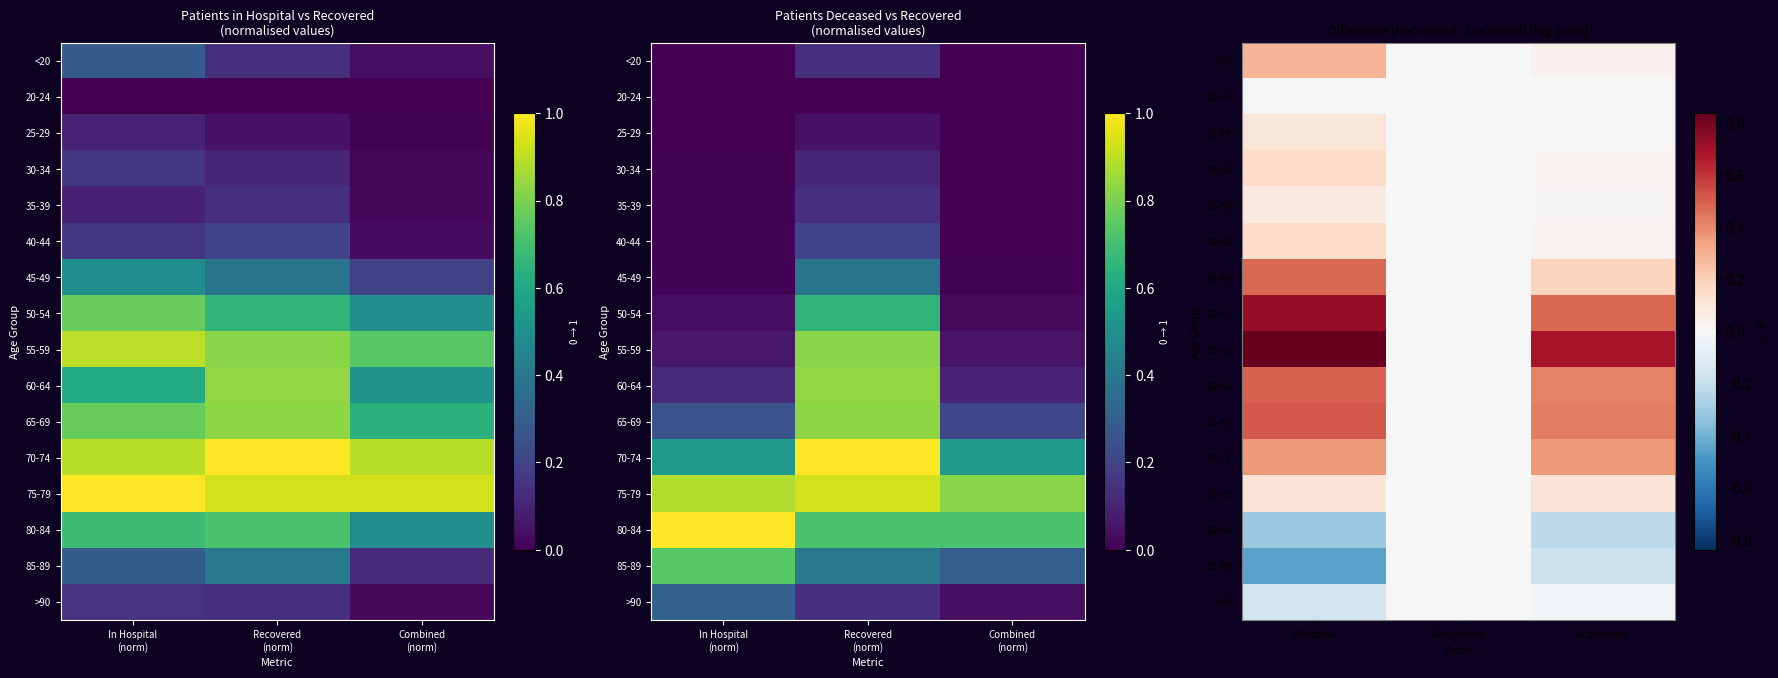

At how many categories does at least one series exceed 0?

2